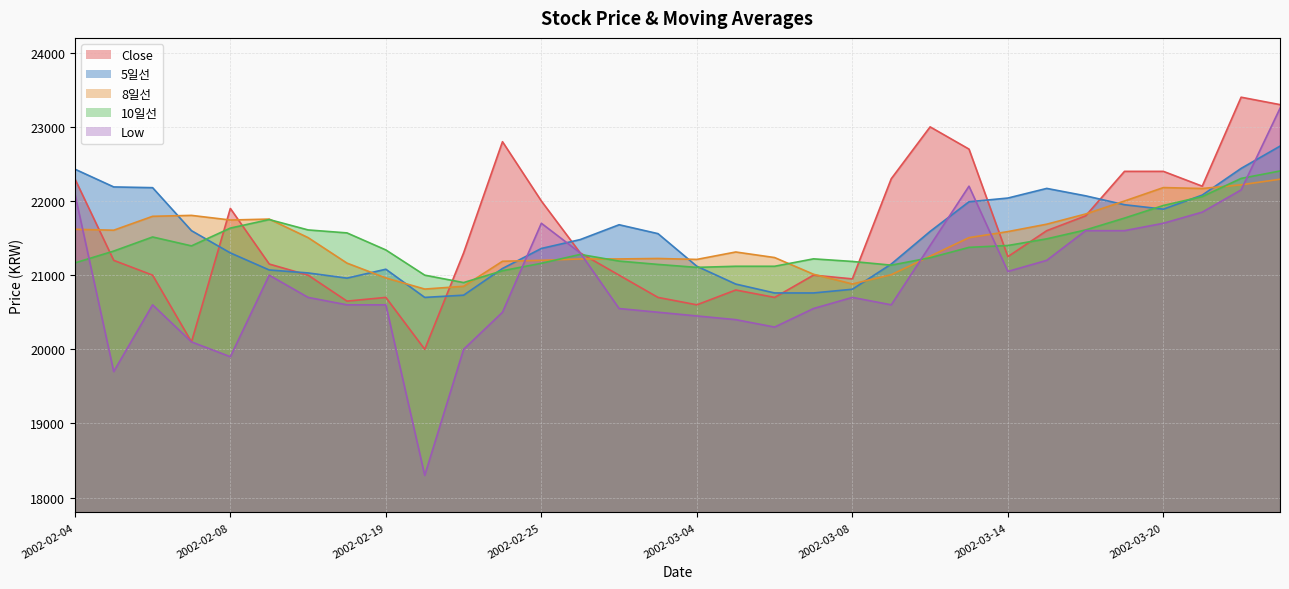

Rank the series at 2002-03-20 from highest to lowest value.

Close, 8일선, 10일선, 5일선, Low